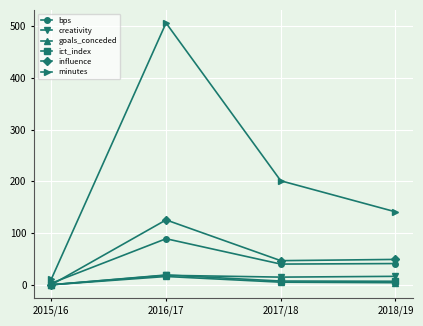

Is it true that minutes equals 11.0 at 2015/16?

True